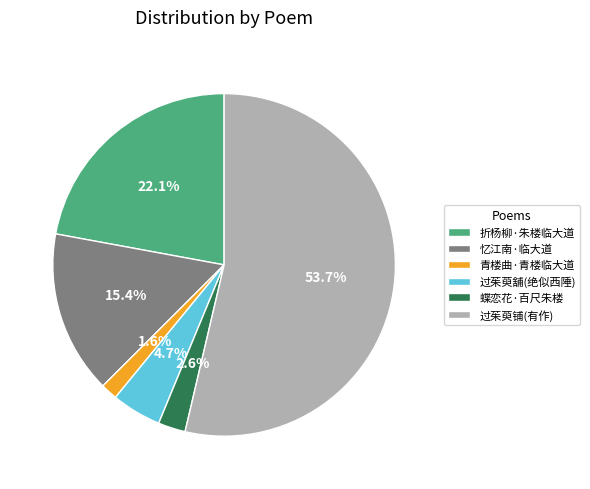

What is the ratio of the value at 青楼曲·青楼临大道 to the value at 蝶恋花·百尺朱楼?

0.6